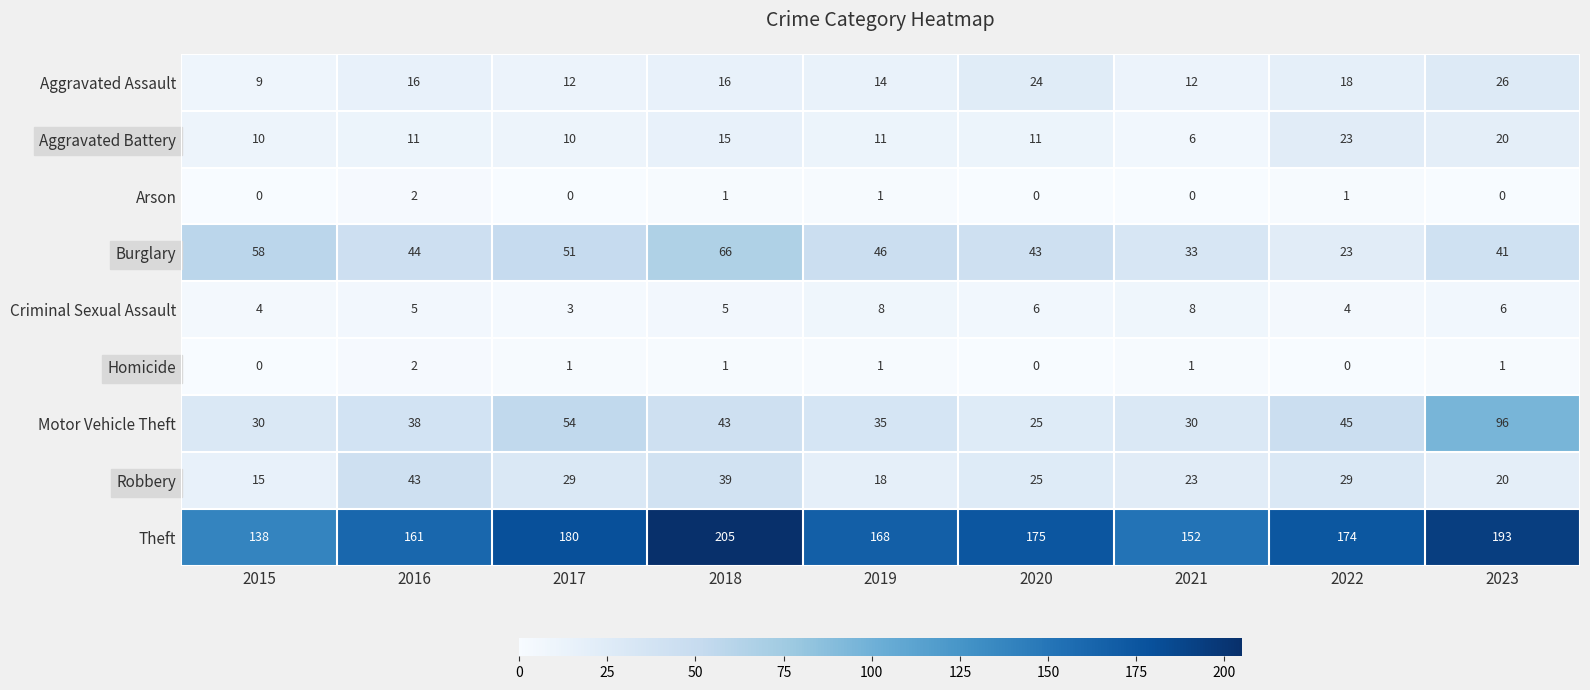

True or false: Robbery has a value of 12 at 2017.

False